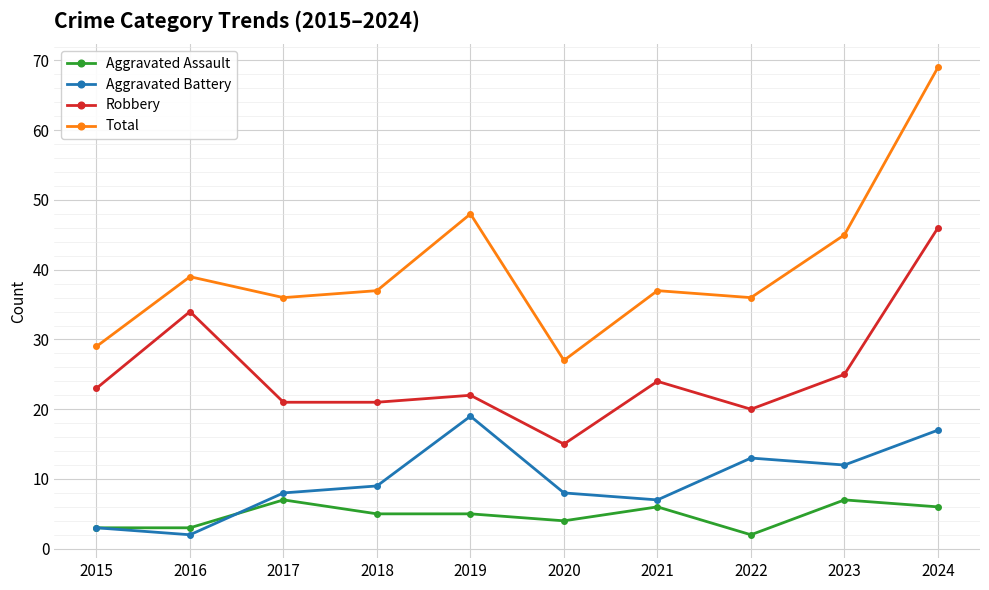

True or false: Aggravated Battery has more than 0 points higher than both neighbors.

True